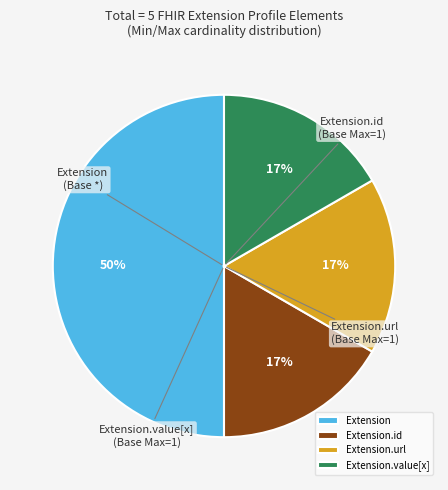

To the nearest percent, what is the difference between the largest and smallest slice percentages?

33%